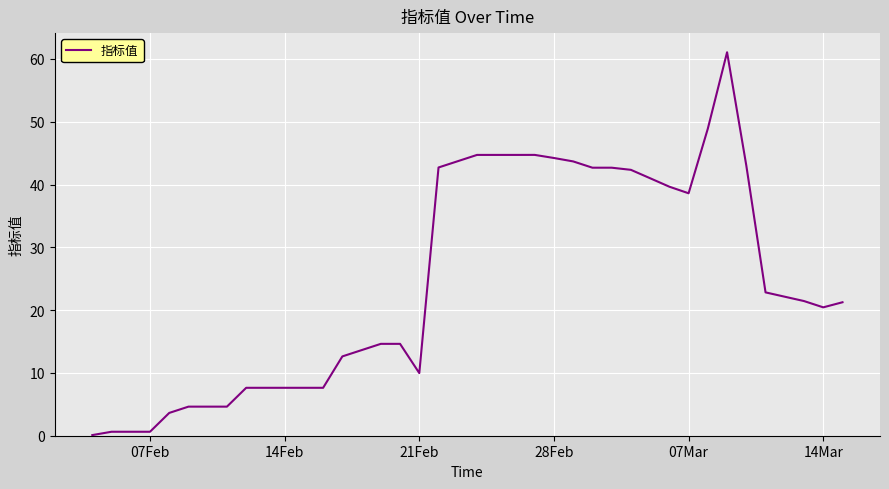

What is the smallest value displayed?

0.1